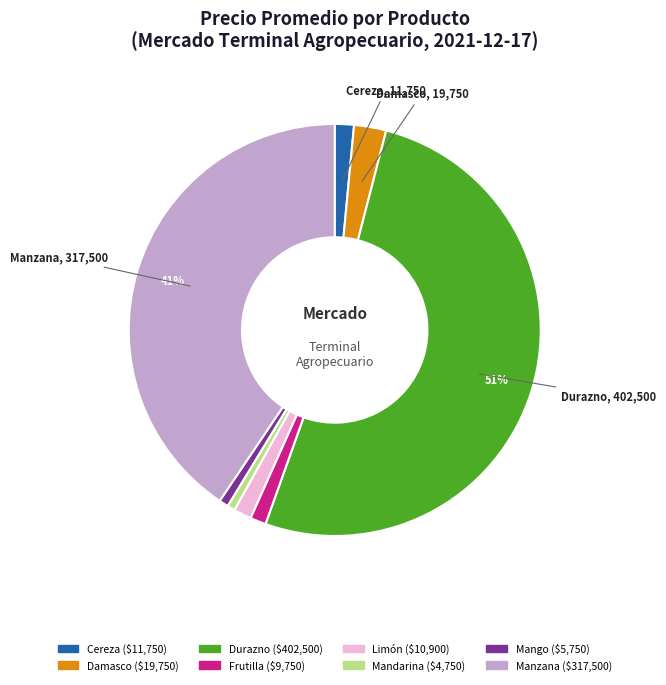

Is there a majority slice in this chart?

Yes